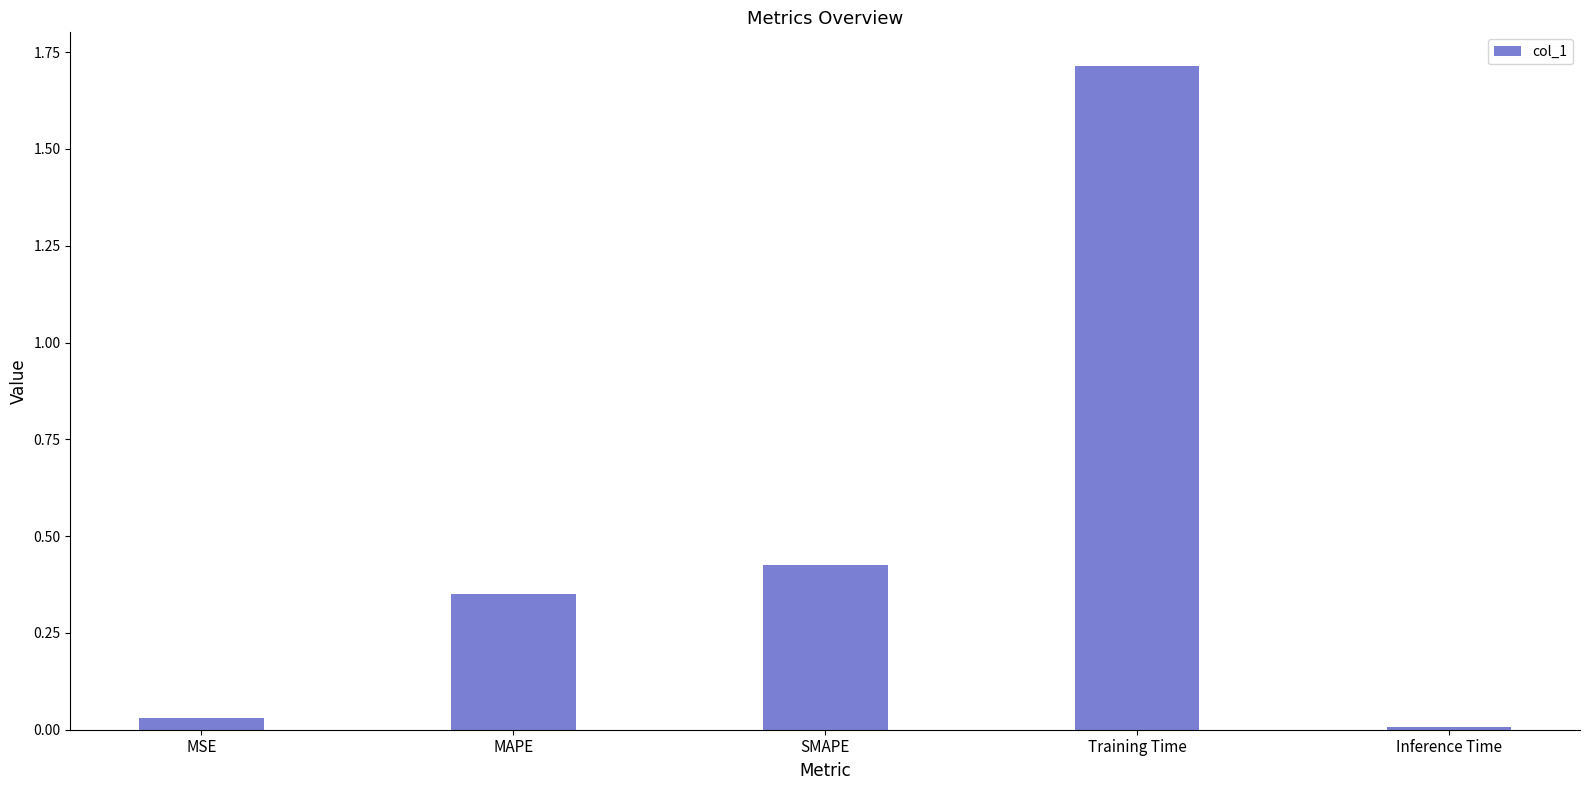

Between MAPE and Inference Time, which is larger?

MAPE